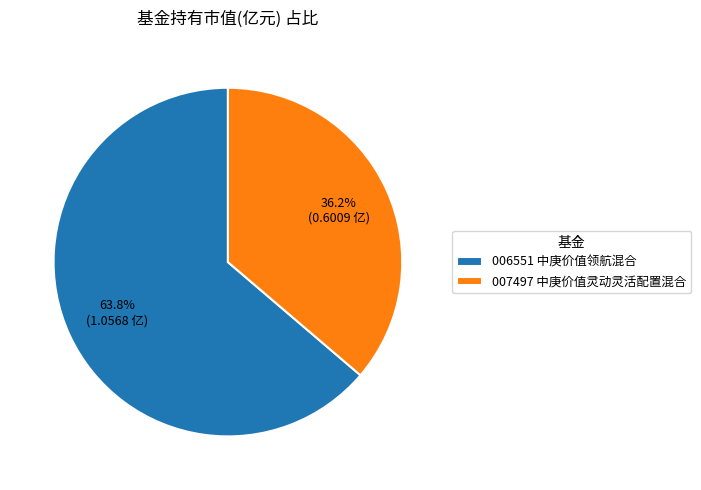

Between 007497 中庚价值灵动灵活配置混合 and 006551 中庚价值领航混合, which is larger?

006551 中庚价值领航混合